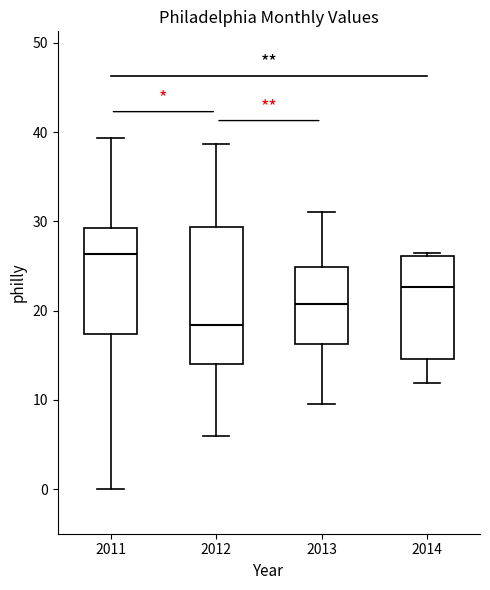

Where does the median line of the box at x = 2012 sit on the y-axis? The values are not printed on the chart, so give them approximately, as read against the axis.

18